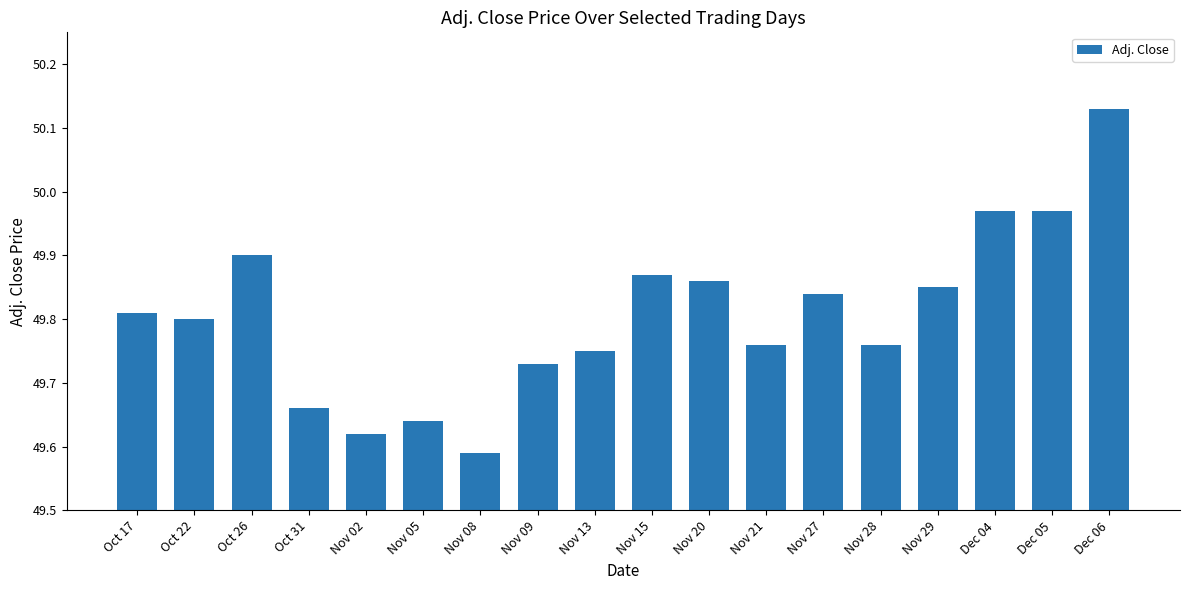

What position from the left is Nov 13?

9